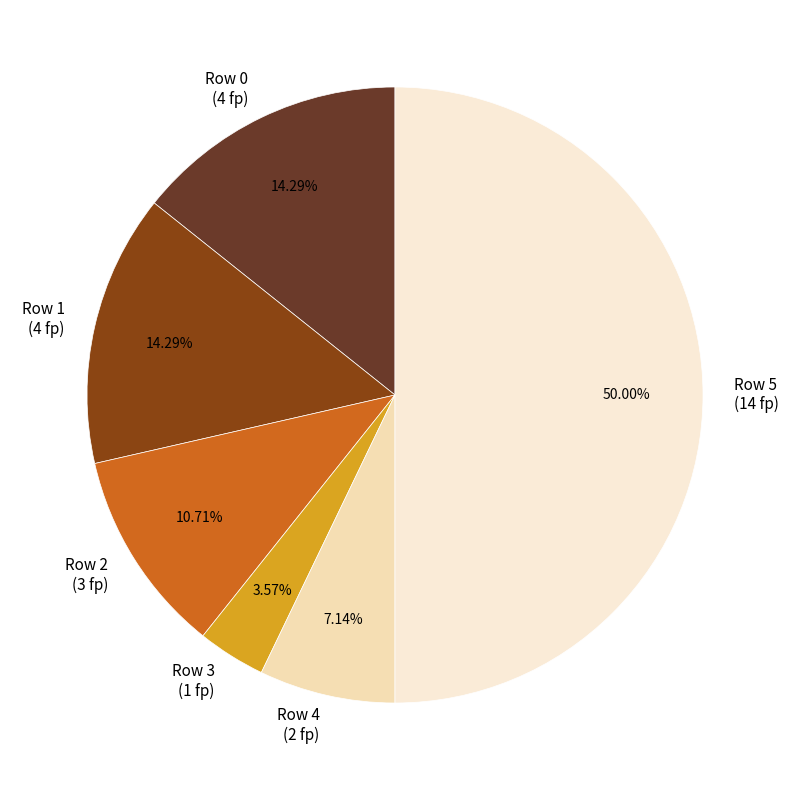

What is the smallest slice in the pie chart?

Row 3